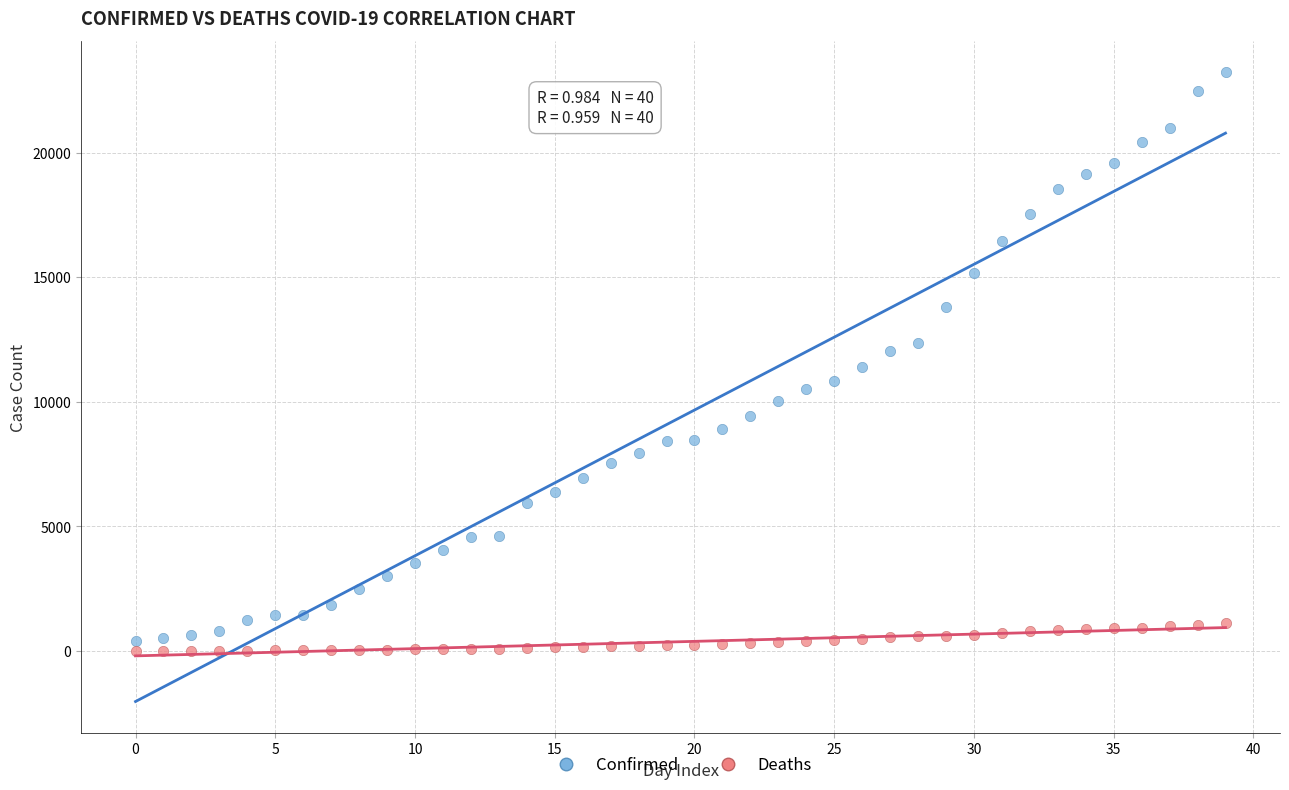

Which series has the widest spread of Y values?

Confirmed